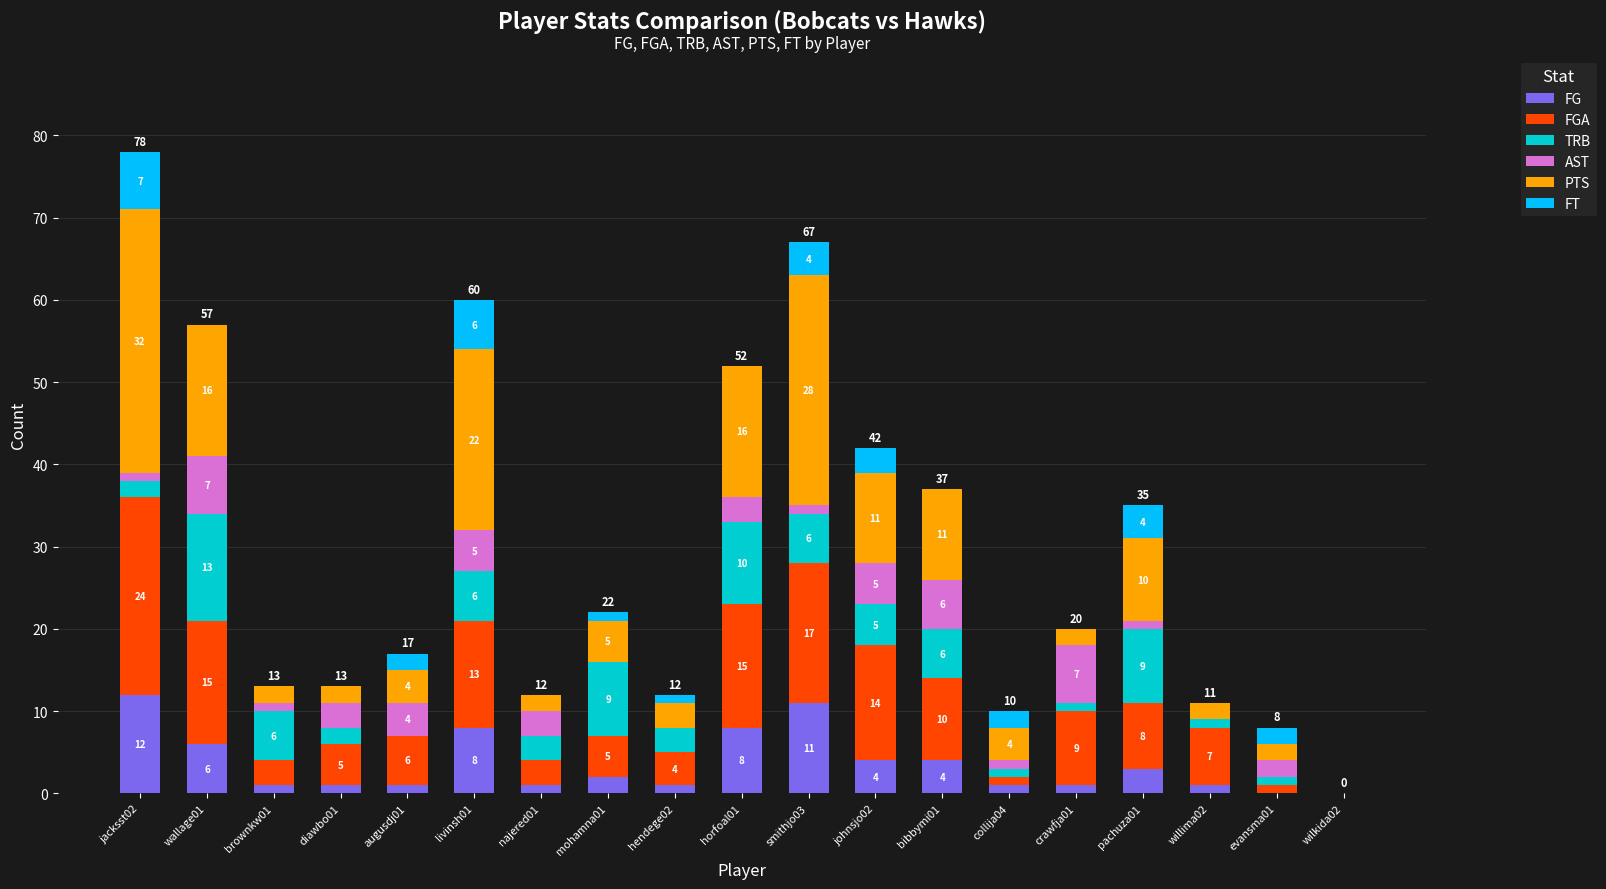

At which category is the sum across all series the highest?

jacksst02